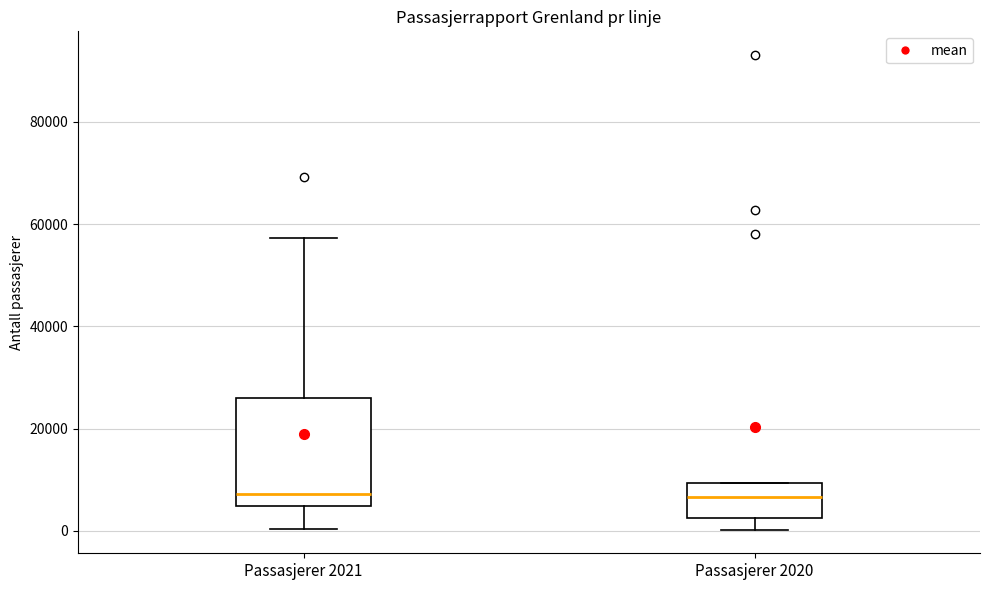

Reading left to right, read every box against the y-axis: the position of its median line, the range the box covers, and the ends of its whiskers. The values are not printed on the chart, so give them approximately, as read against the axis.

Passasjerer 2021: median 8000, box 4000 to 26000, whiskers 0 to 58000
Passasjerer 2020: median 6000, box 2000 to 10000, whiskers 0 to 10000